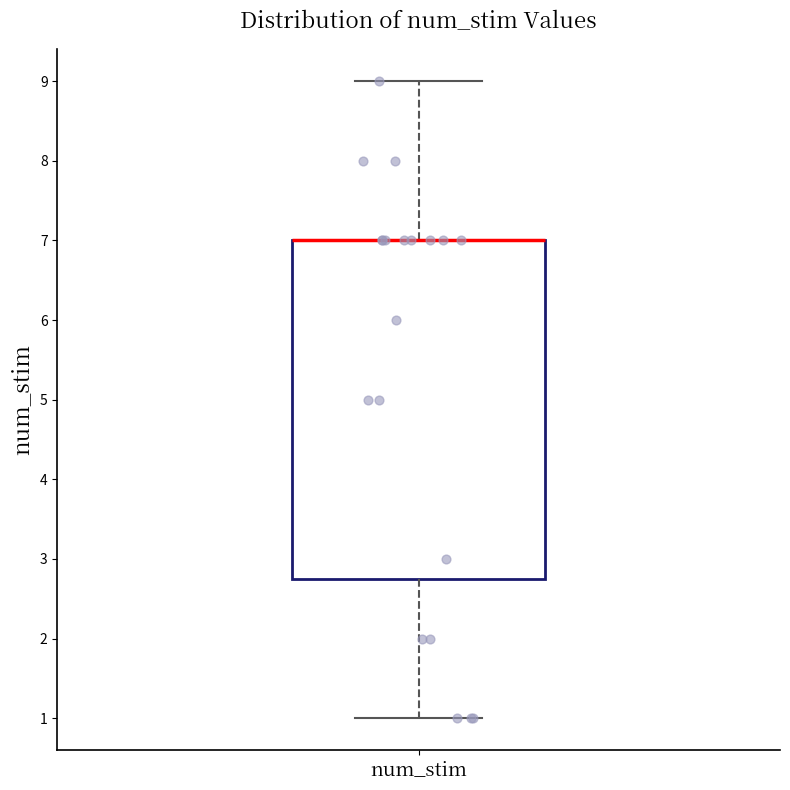

Read this box plot against the y-axis: the position of the median line, the range covered by the box, and the ends of both whiskers. The values are not printed on the chart, so give them approximately, as read against the axis.

median 7.0 (drawn on the box's upper edge), box 2.8 to 7.0, whiskers 1.0 to 9.0